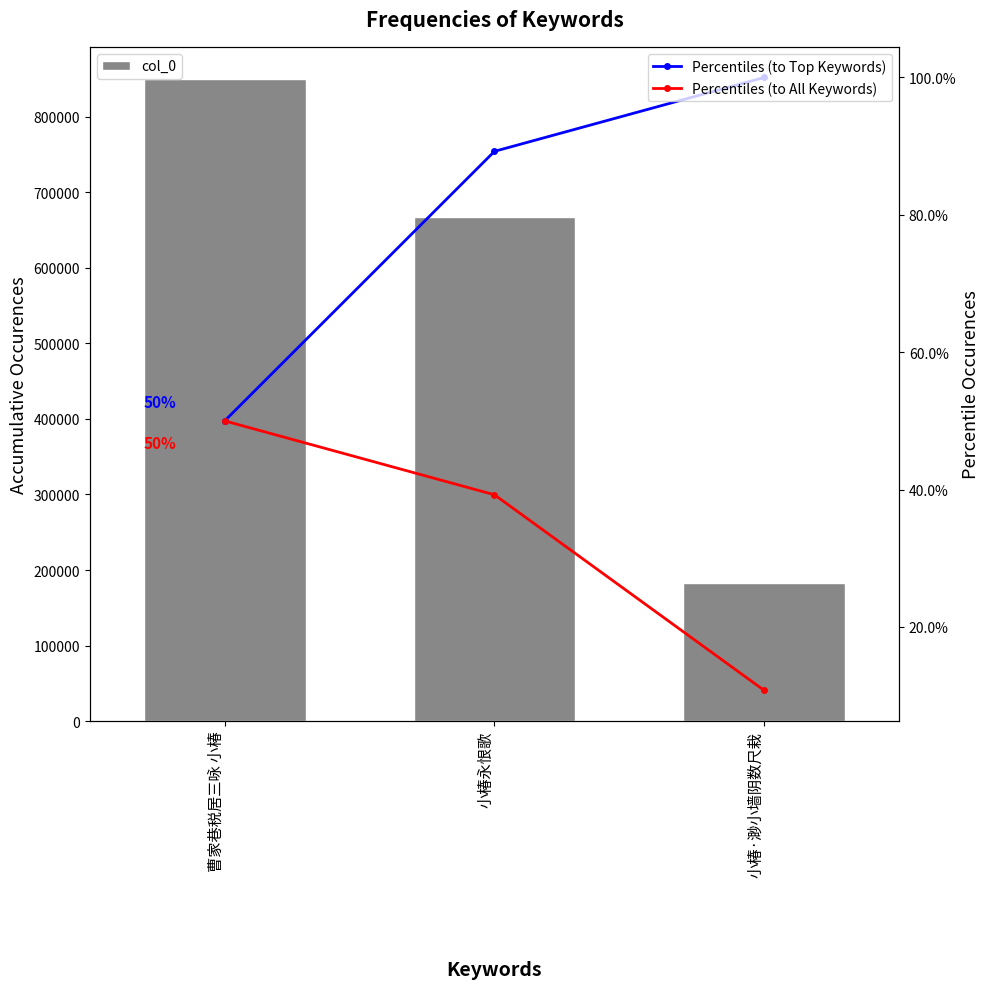

How many series are shown in this chart?

3